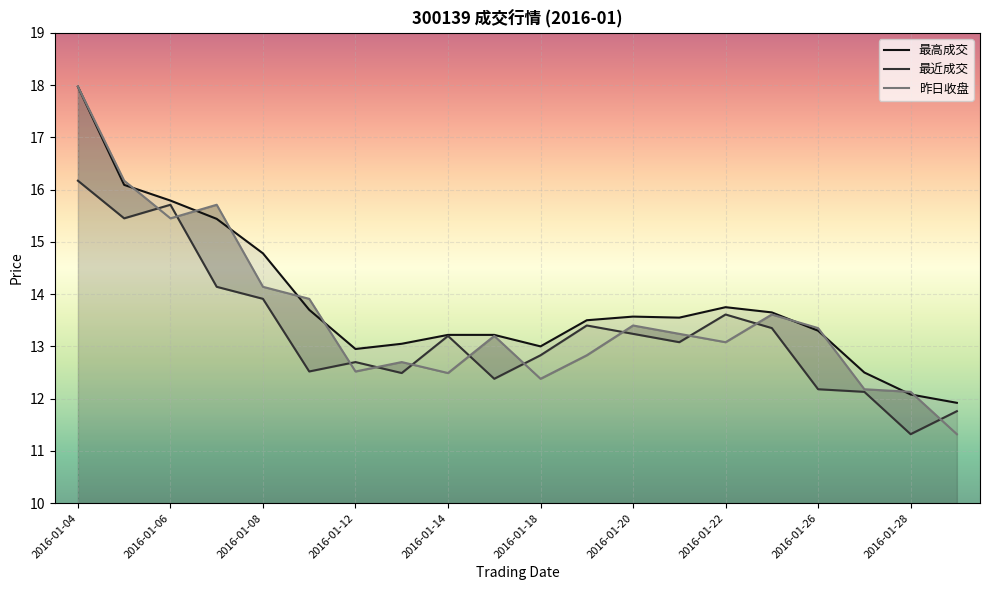

What is the value of the 昨日收盘 point at the 15th from the left?

13.1